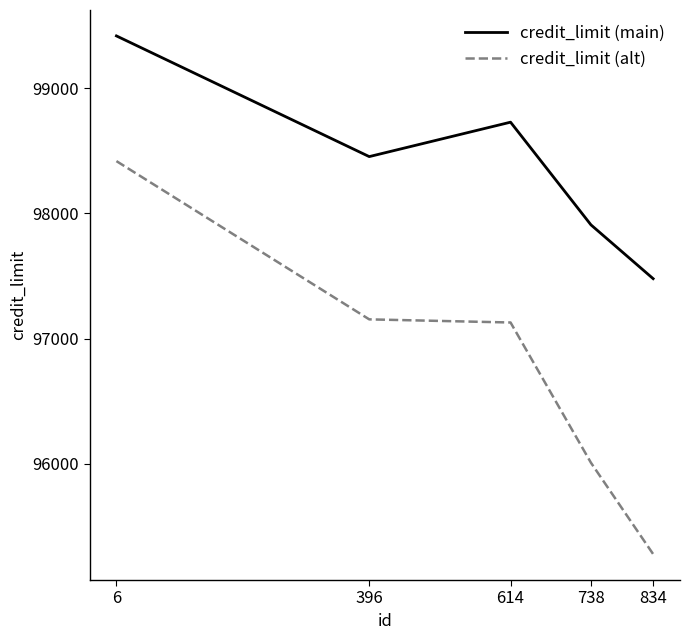

How many series are shown in this chart?

2